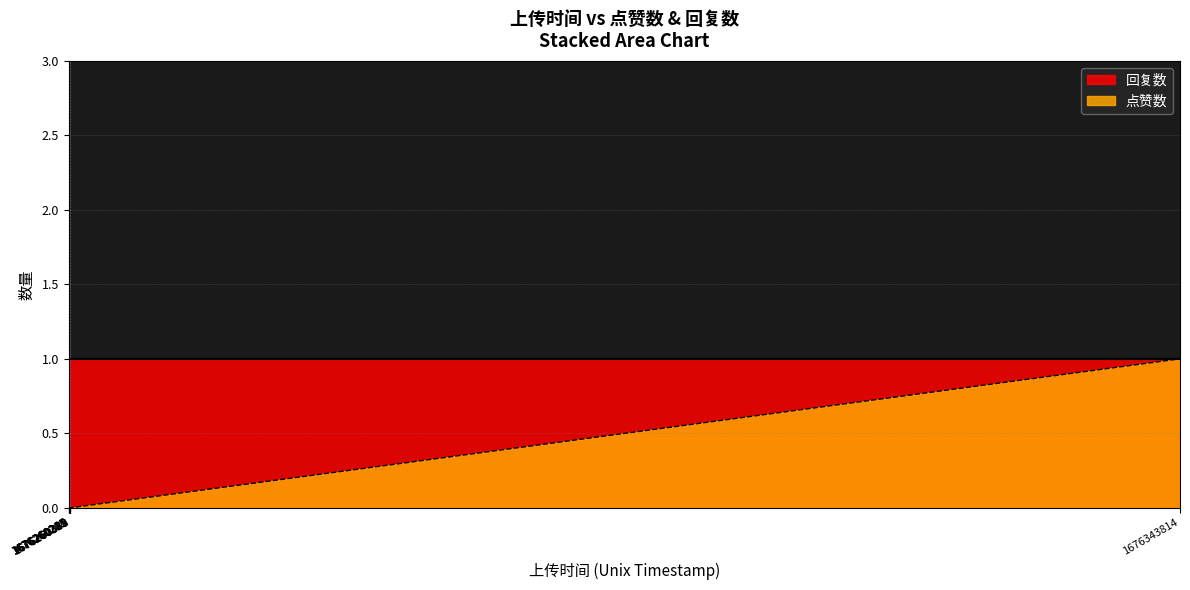

True or false: 回复数 and 点赞数 intersect in this chart.

False